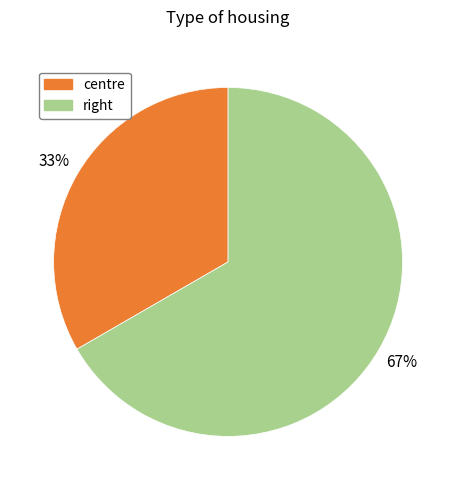

To the nearest percent, what is the average slice percentage?

50%